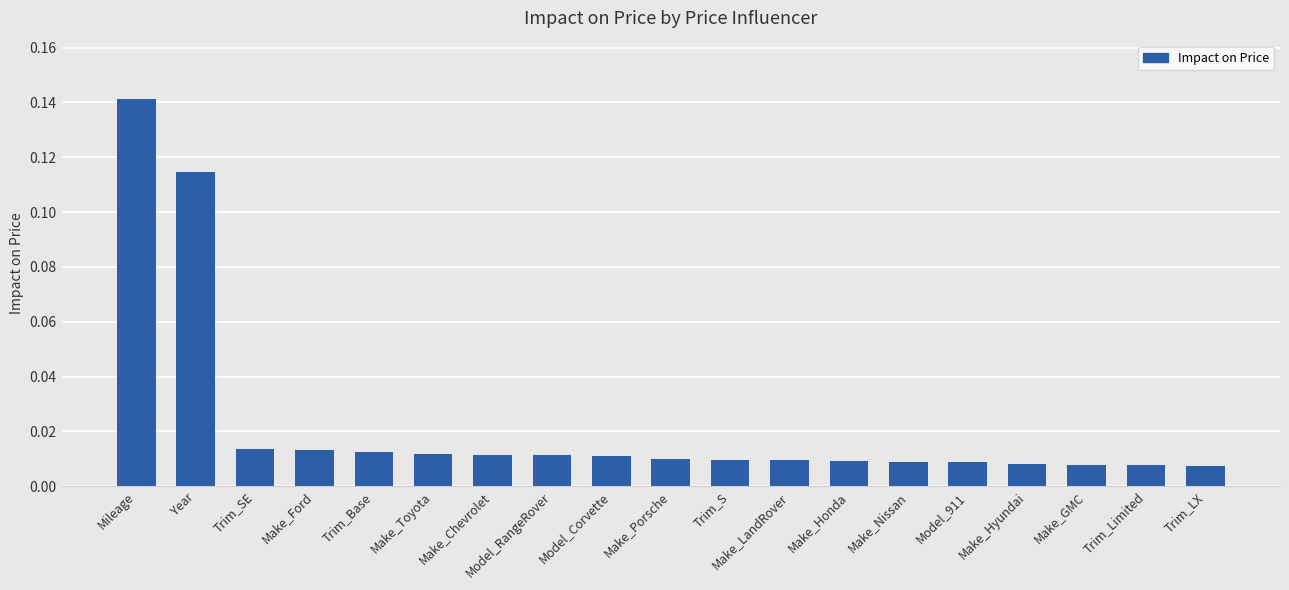

Which label corresponds to the largest value in the chart?

Mileage